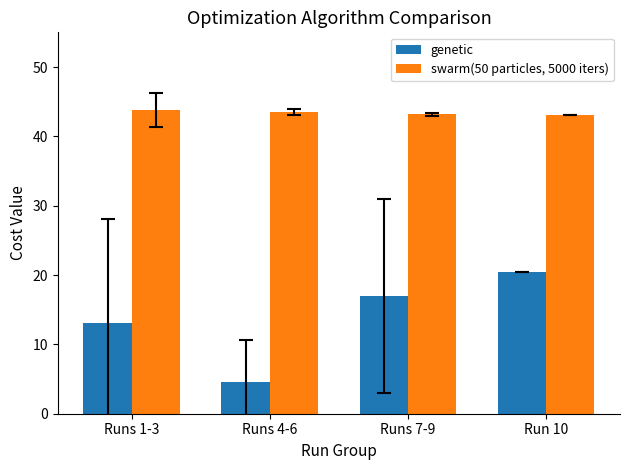

At how many categories does at least one series exceed 34?

4